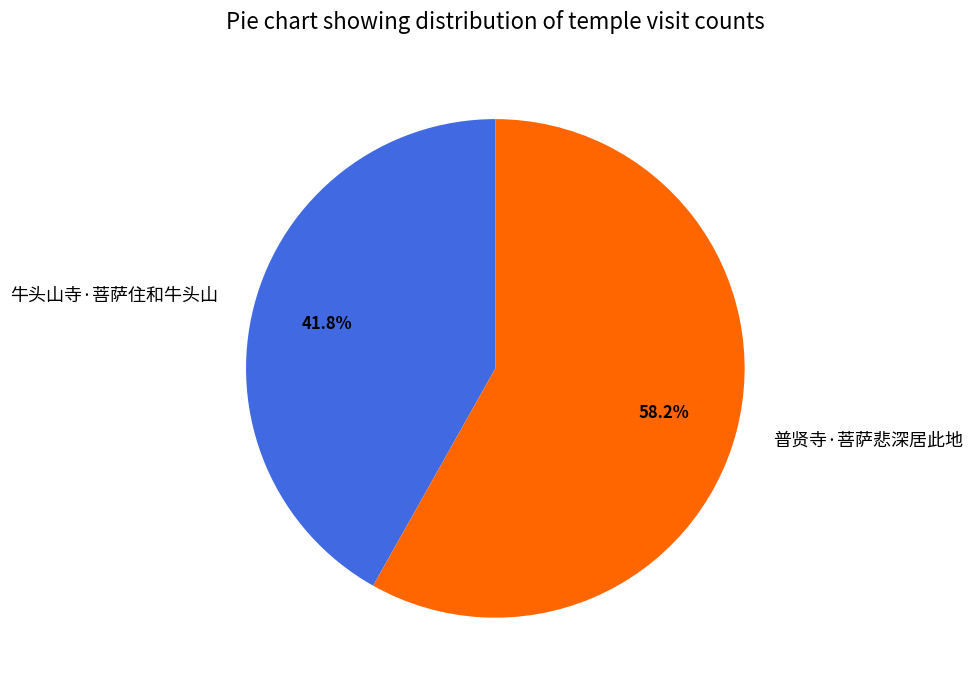

What is the largest slice in the pie chart?

普贤寺·菩萨悲深居此地